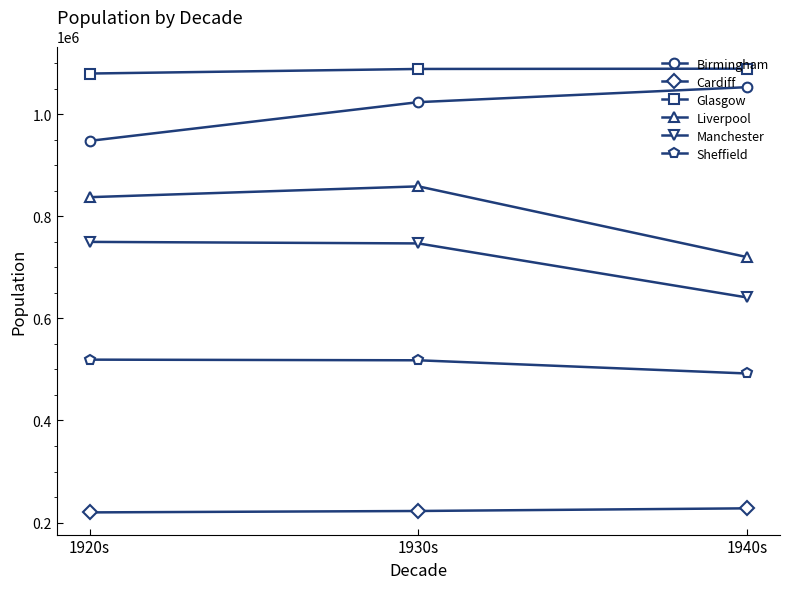

What are all the series names shown in the legend?

Birmingham, Cardiff, Glasgow, Liverpool, Manchester, Sheffield